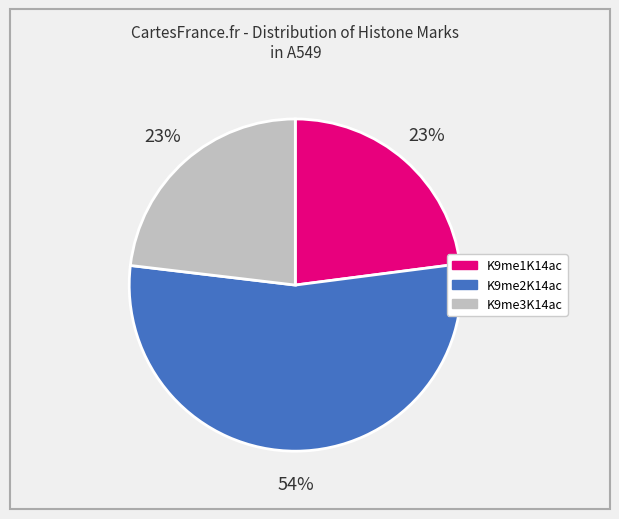

Which slice is the largest?

K9me2K14ac